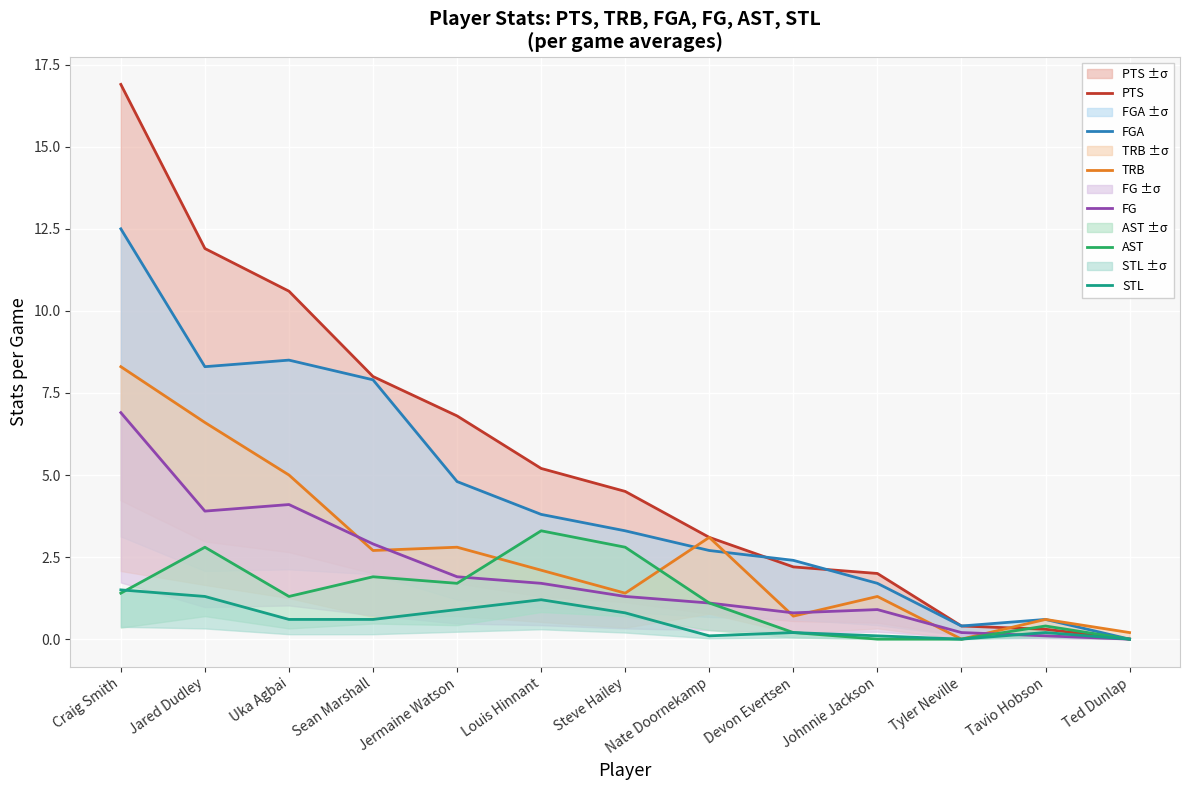

In TRB, how many points are higher than both neighbors (excluding endpoints)?

4